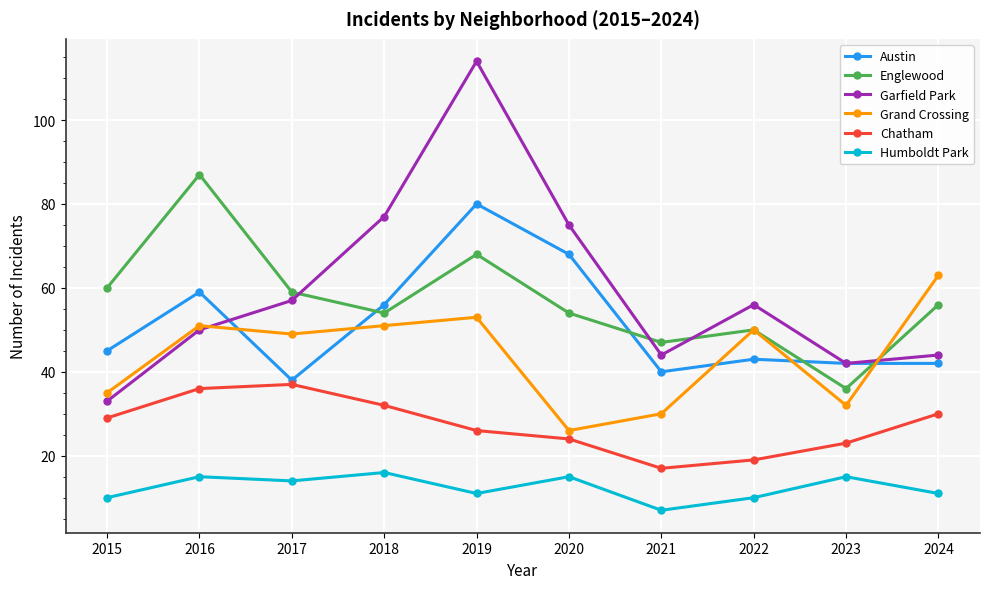

Where is the first local minimum for Humboldt Park?

2017